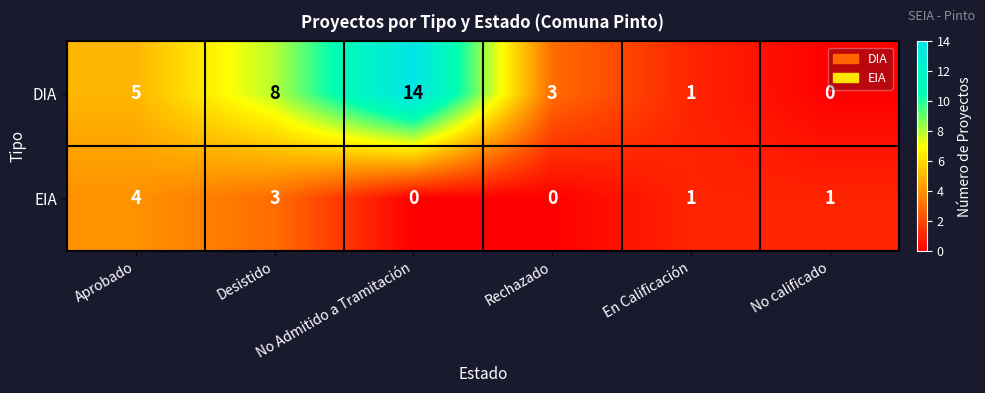

List the series in order of their peak value, lowest first.

EIA, DIA